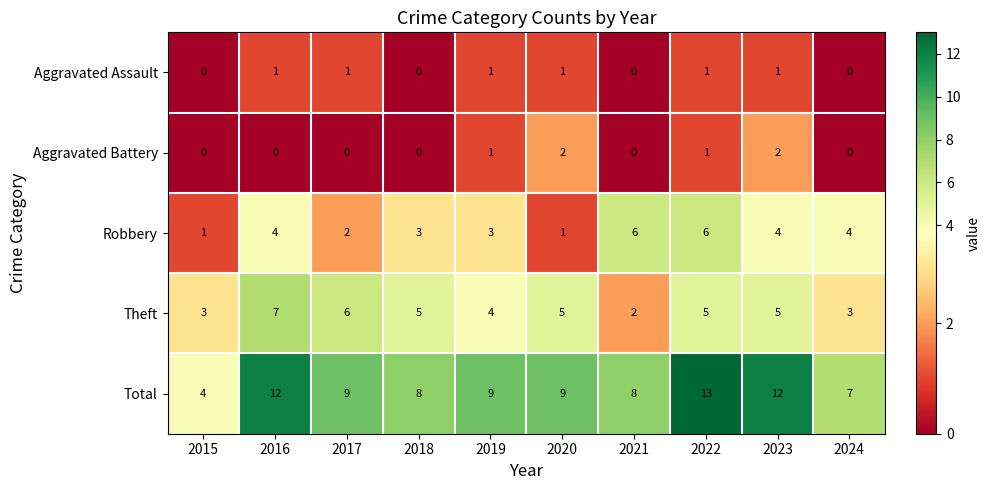

Read the Theft value at 2019.

4